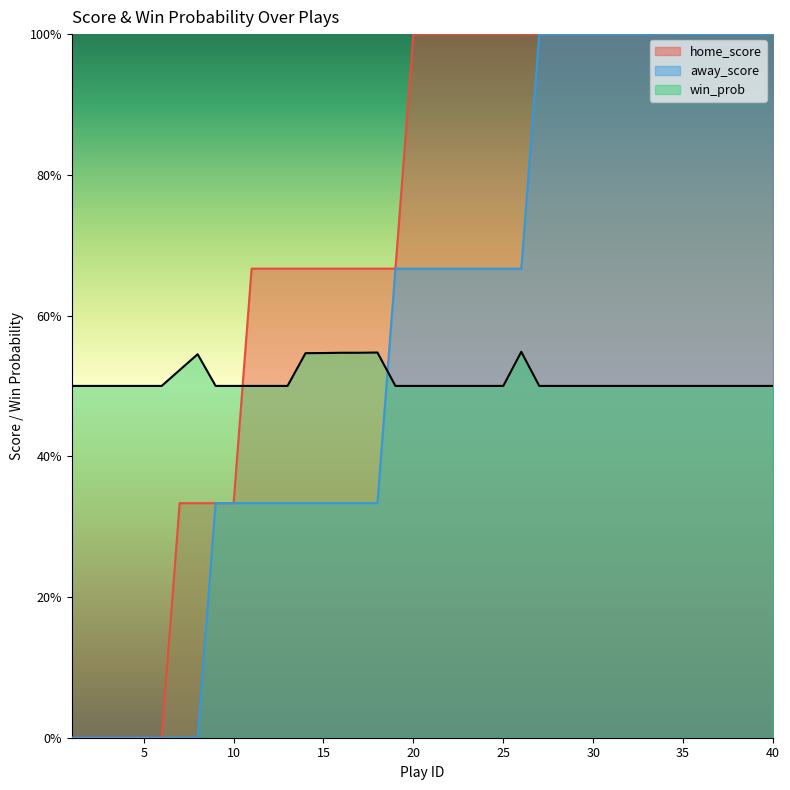

True or false: home_score and away_score intersect in this chart.

False